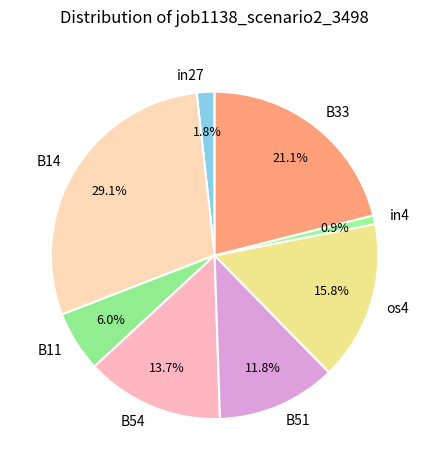

What percentage is NOT represented by B54?

86.3%